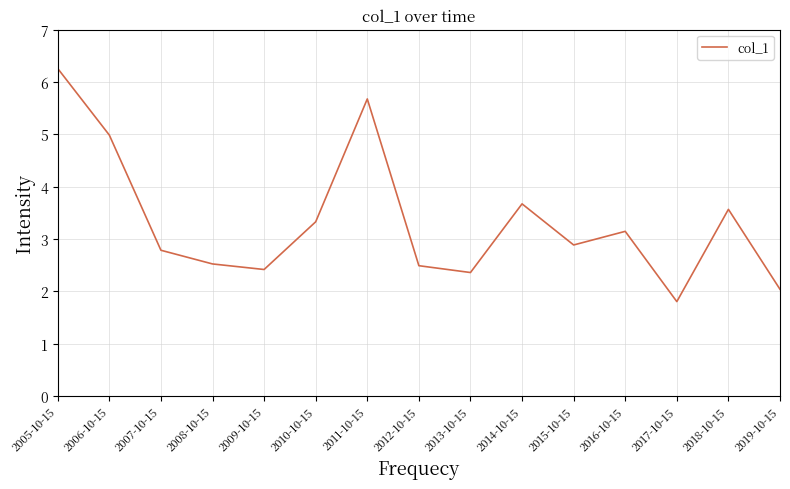

Where does the data first go above 2?

2005-10-15